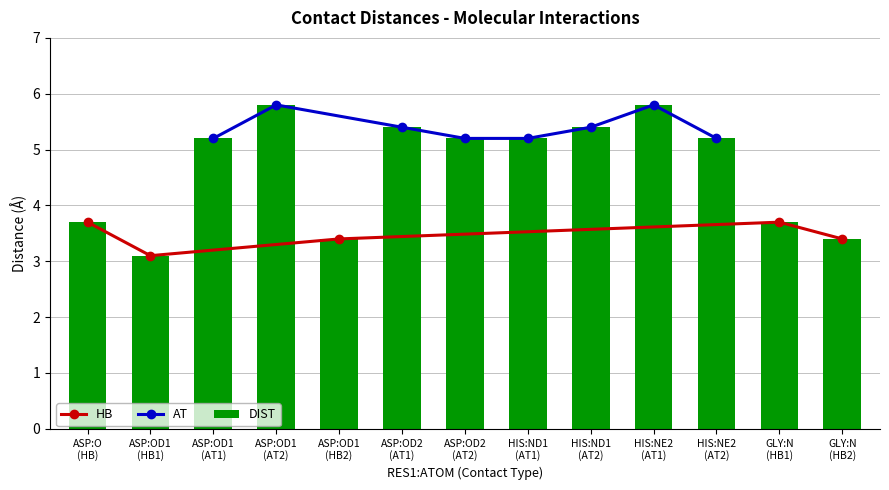

Are the bars grouped side by side (vs. stacked)?

No